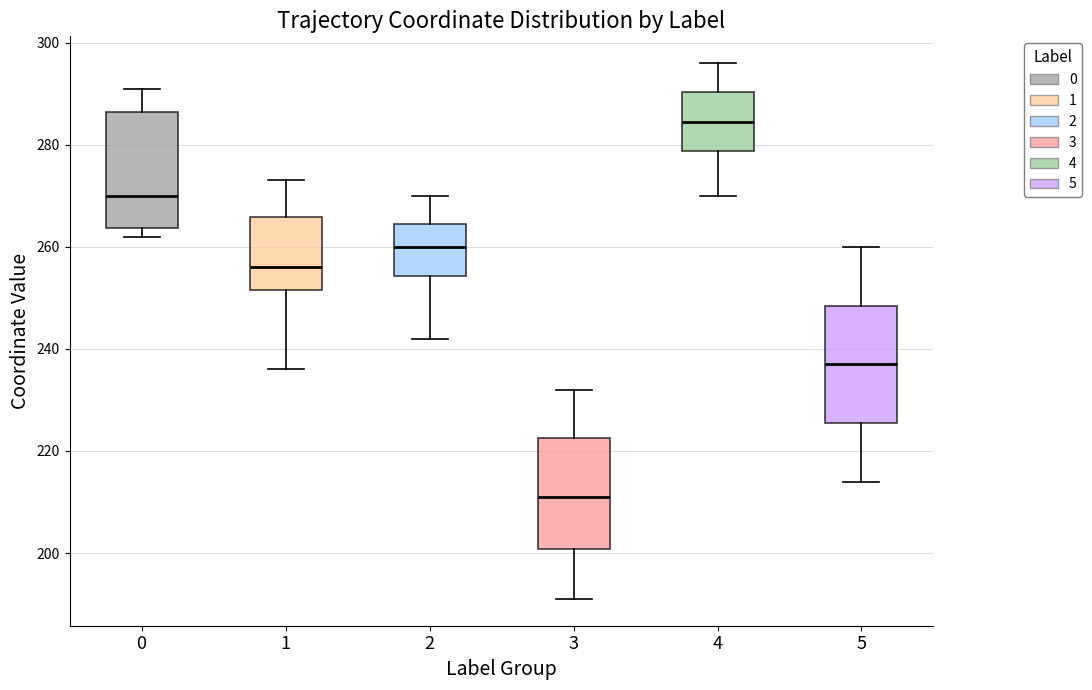

Which box's median line is the lowest?

3